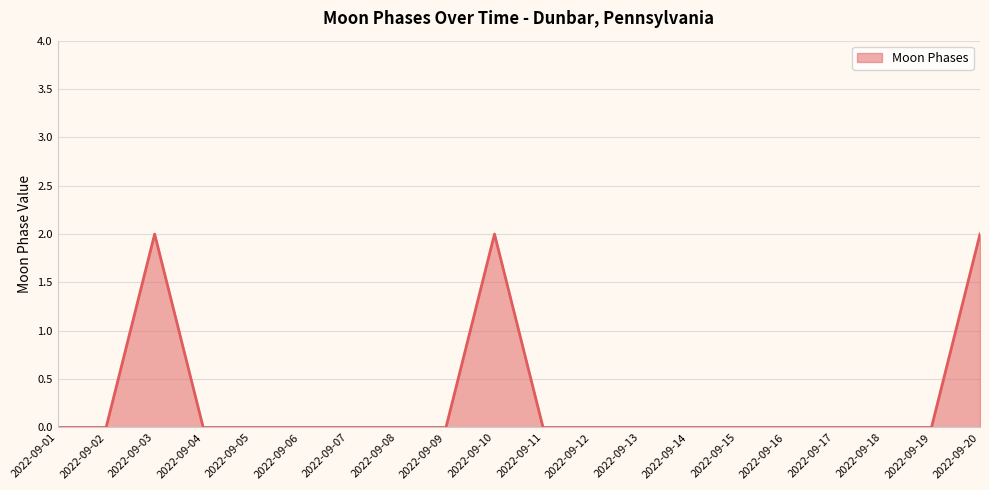

True or false: the data shows -1 at 2022-09-05.

False